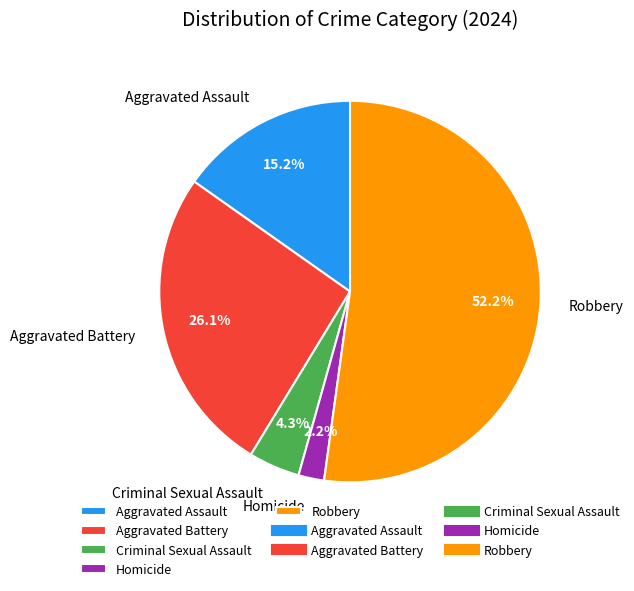

Between Aggravated Battery and Criminal Sexual Assault, which is larger?

Aggravated Battery